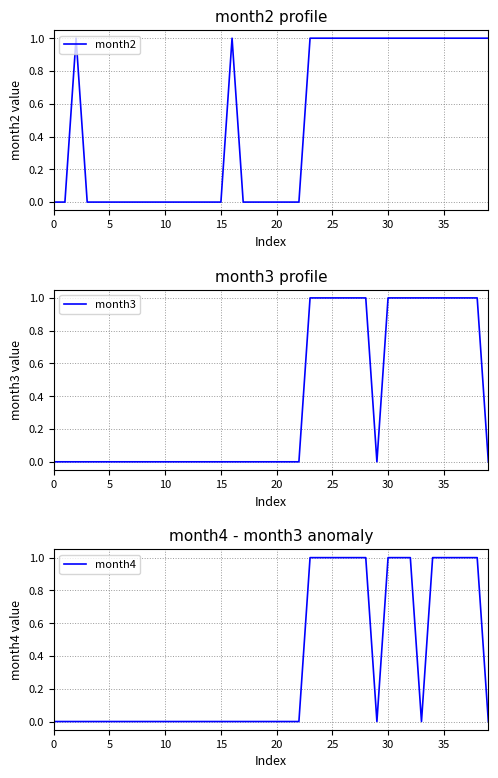

The month2 series shows -1 at 20. True or false?

False